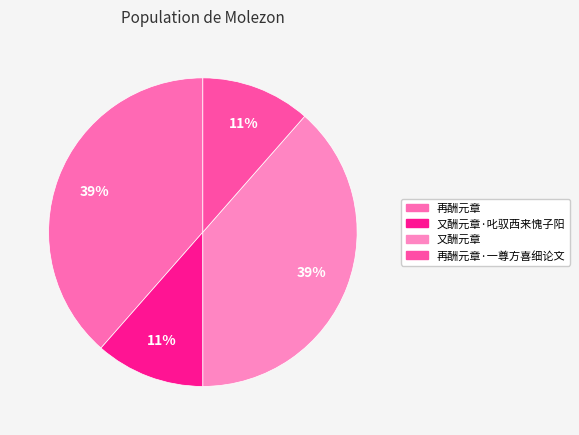

Which slice is the largest?

再酬元章